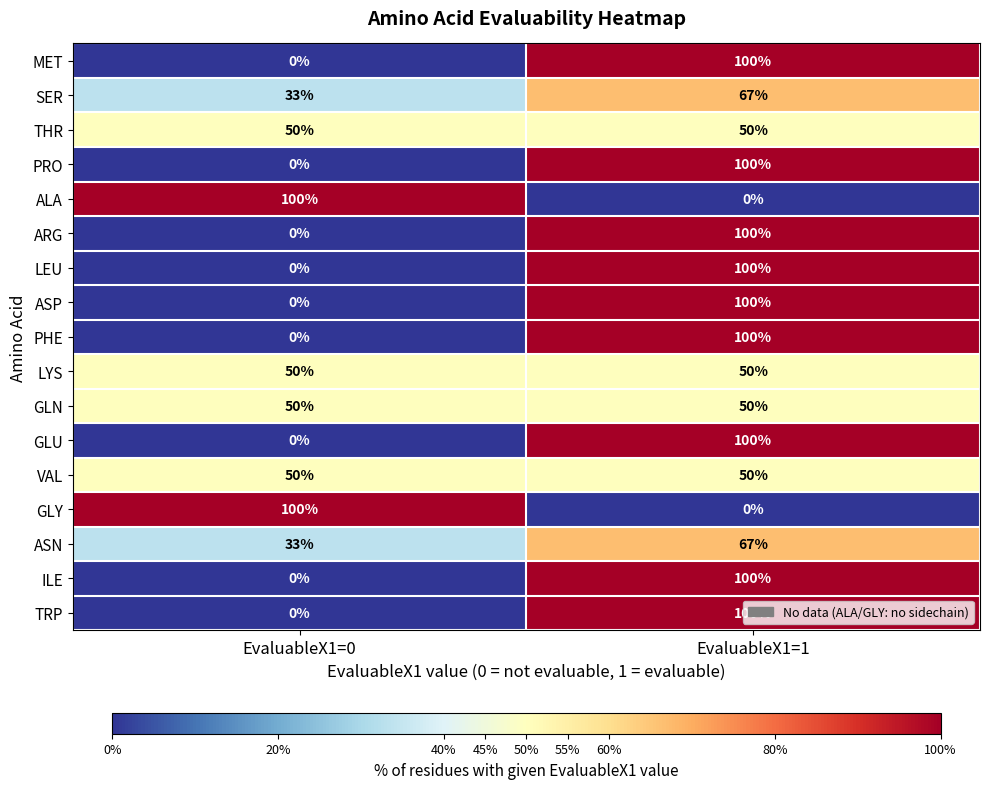

List the labels in order of TRP value, largest first.

EvaluableX1=1, EvaluableX1=0